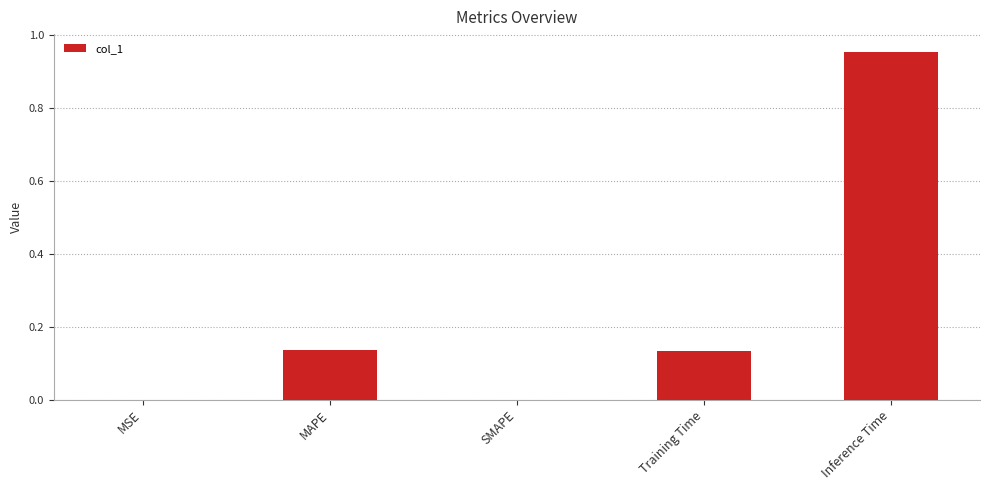

True or false: the data shows 0.6 at Inference Time.

False